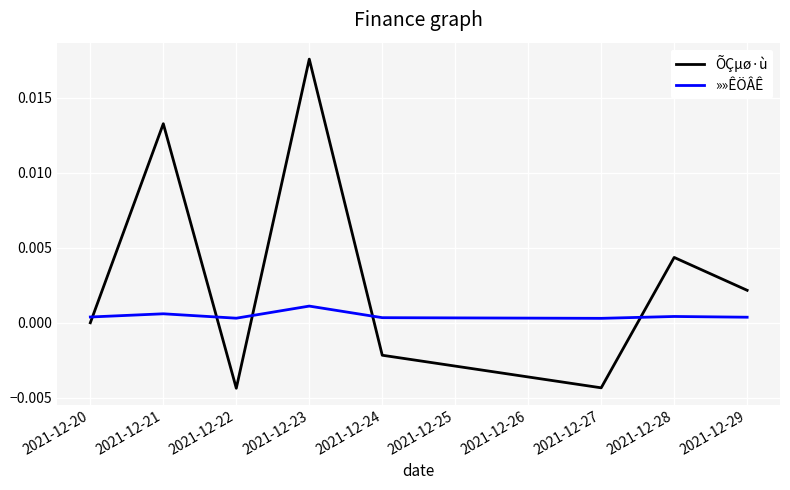

Which series has the largest total across all categories?

ÕÇµø·ù